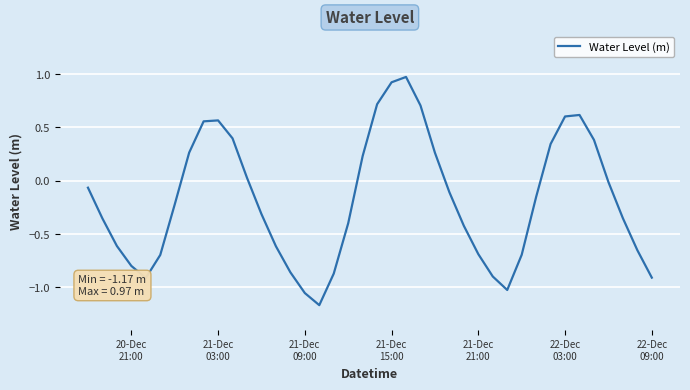

What is the difference between the maximum and minimum values?

2.1